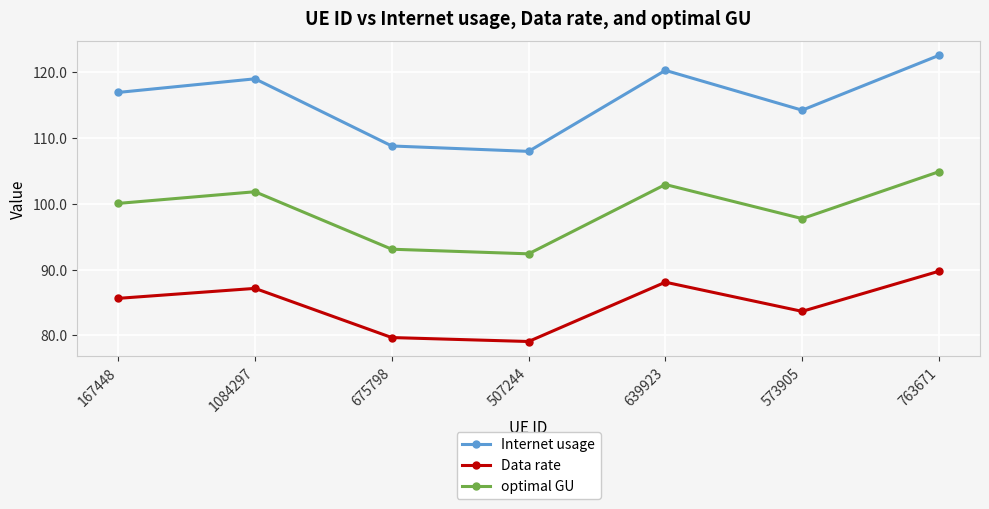

Reading right to left, what are all the values shown in this chart?

Internet usage: 122.6	114.2	120.3	108.0	108.8	119.0	116.9
Data rate: 89.7	83.6	88.1	79.1	79.7	87.1	85.6
optimal GU: 104.9	97.7	102.9	92.4	93.1	101.8	100.1